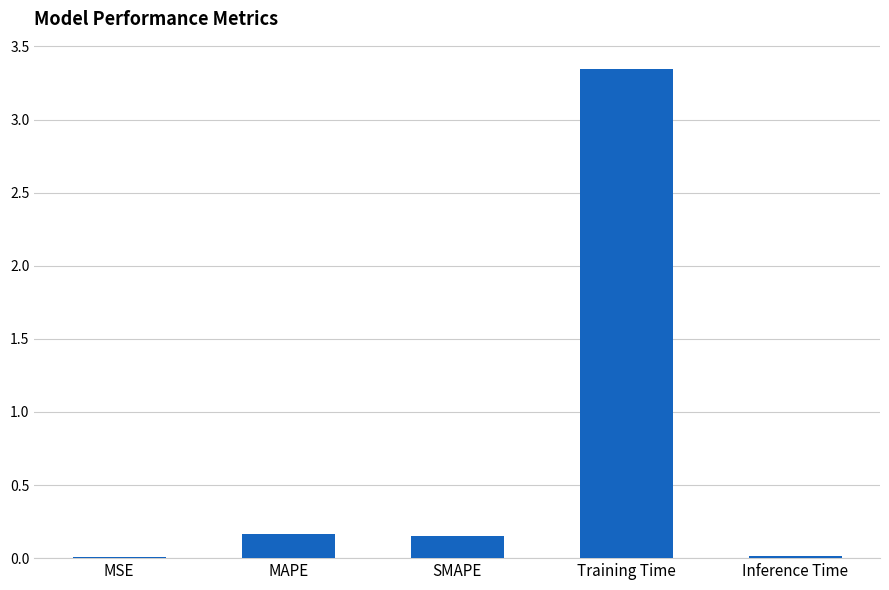

What is the average value?

0.7